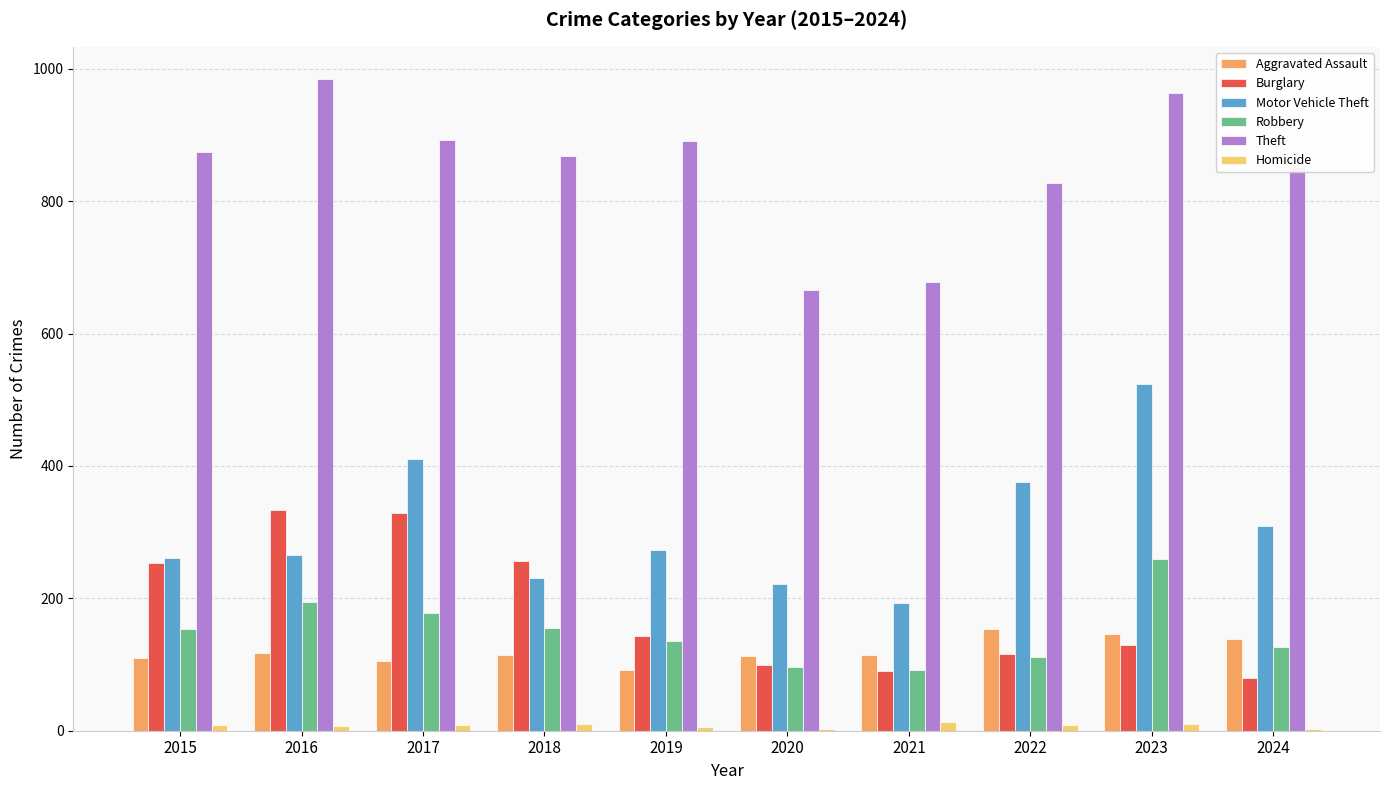

What is the highest value of the Burglary series?

333